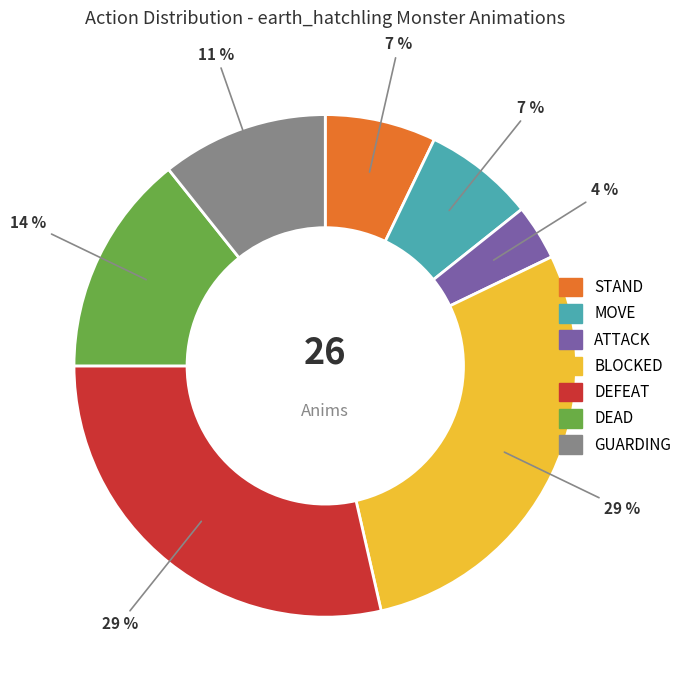

What percentage is the ATTACK slice, to the nearest percent?

4%